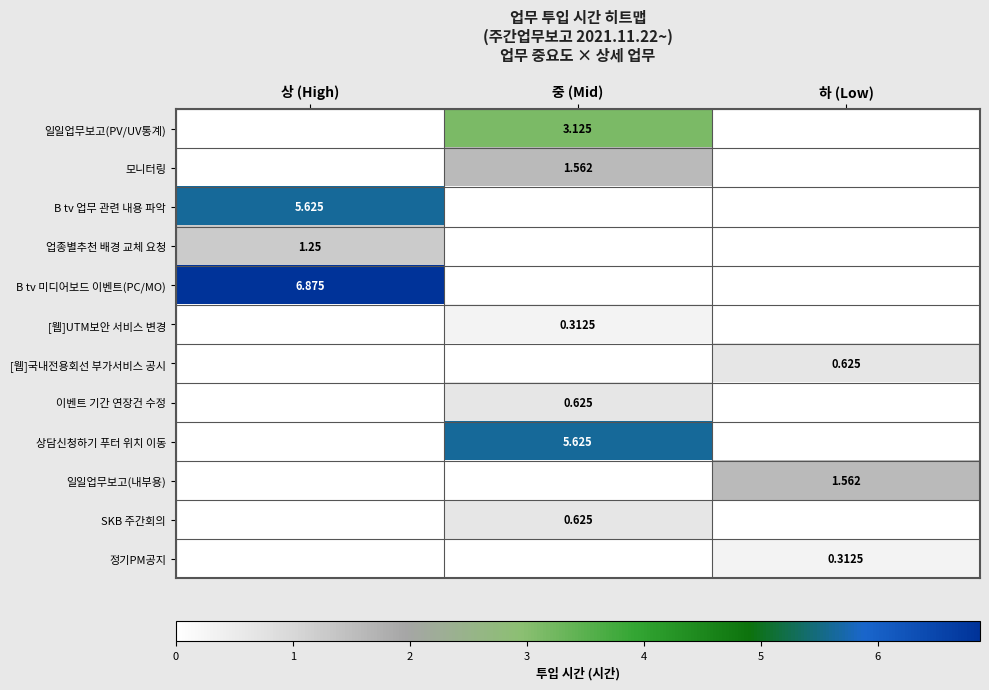

Between 상 (High) and 하 (Low), which is larger?

상 (High)